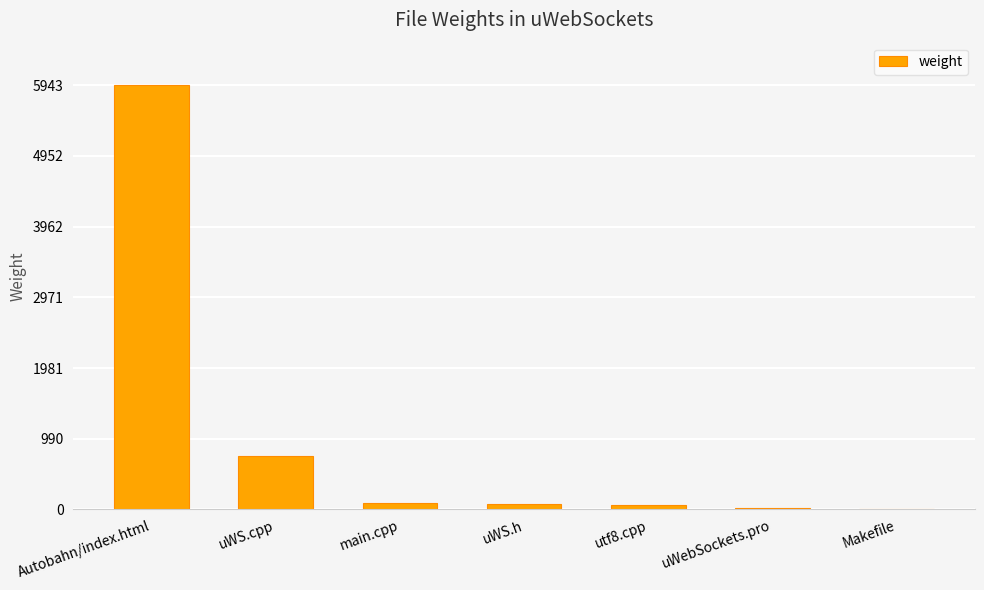

Where is the data nearest to the value 2974?

uWS.cpp